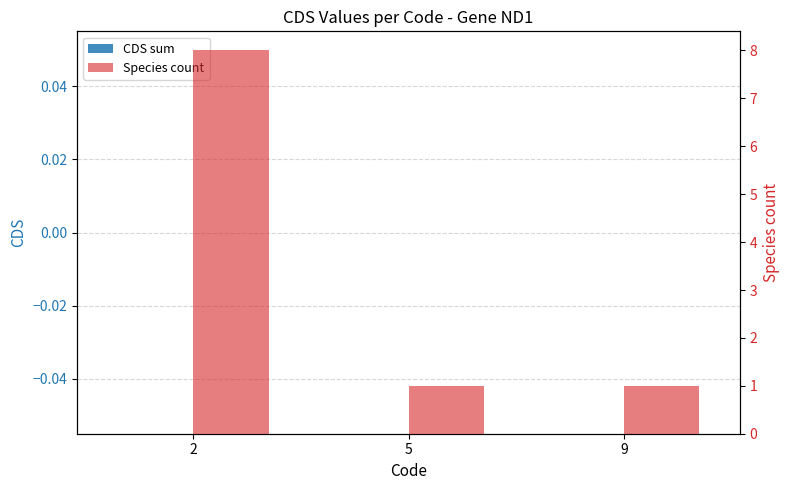

Which series changed the most between 2 and 5?

Species count